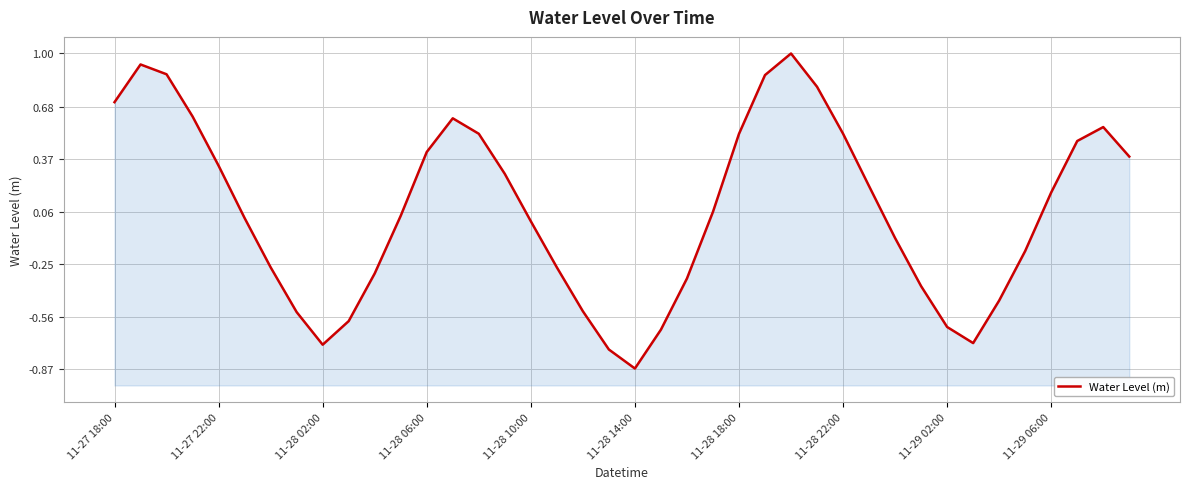

What is the greatest value displayed?

1.0